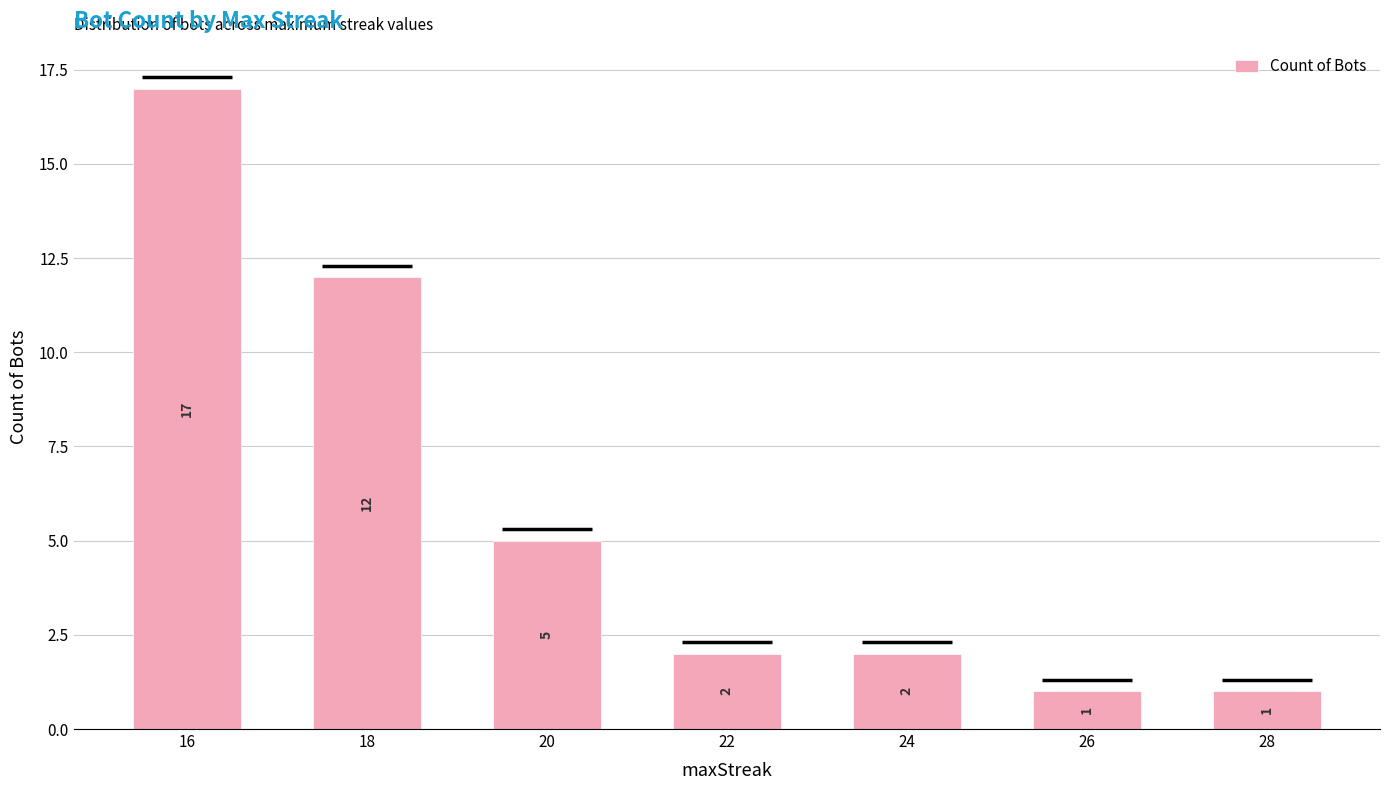

What is the maximum value shown in the chart?

17